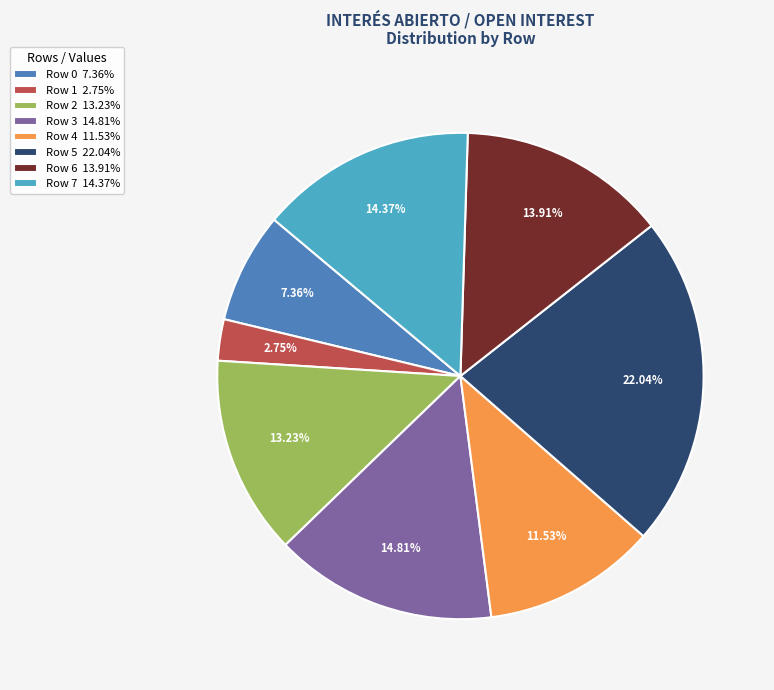

Which slice is the largest?

Row 5